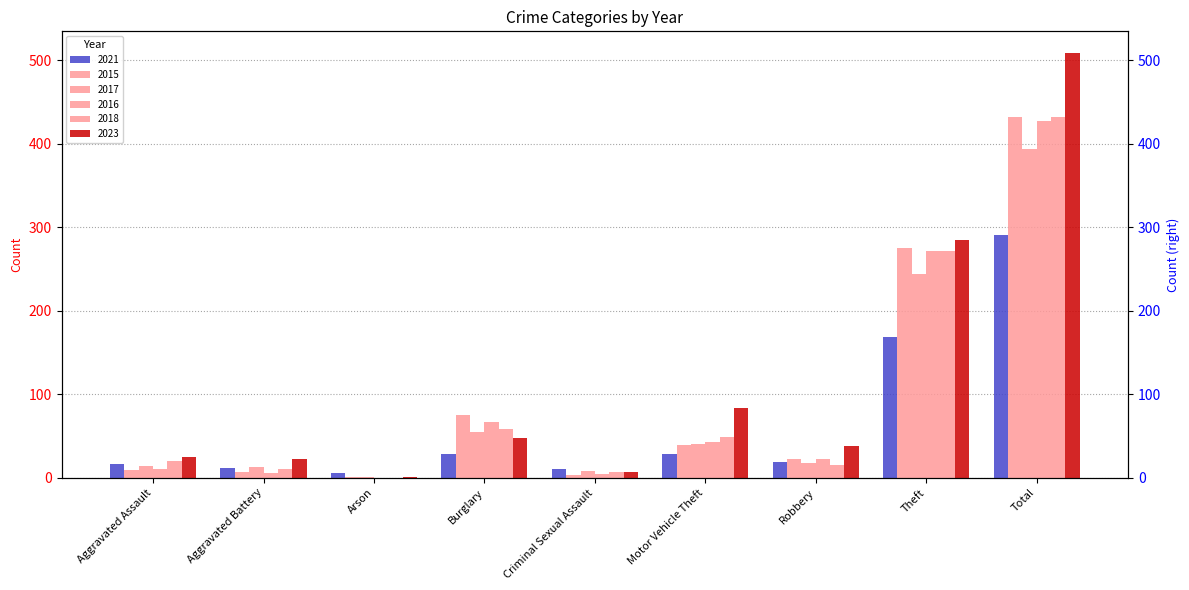

Is the value of 2023 at Burglary greater than the value of 2016 at Robbery?

Yes